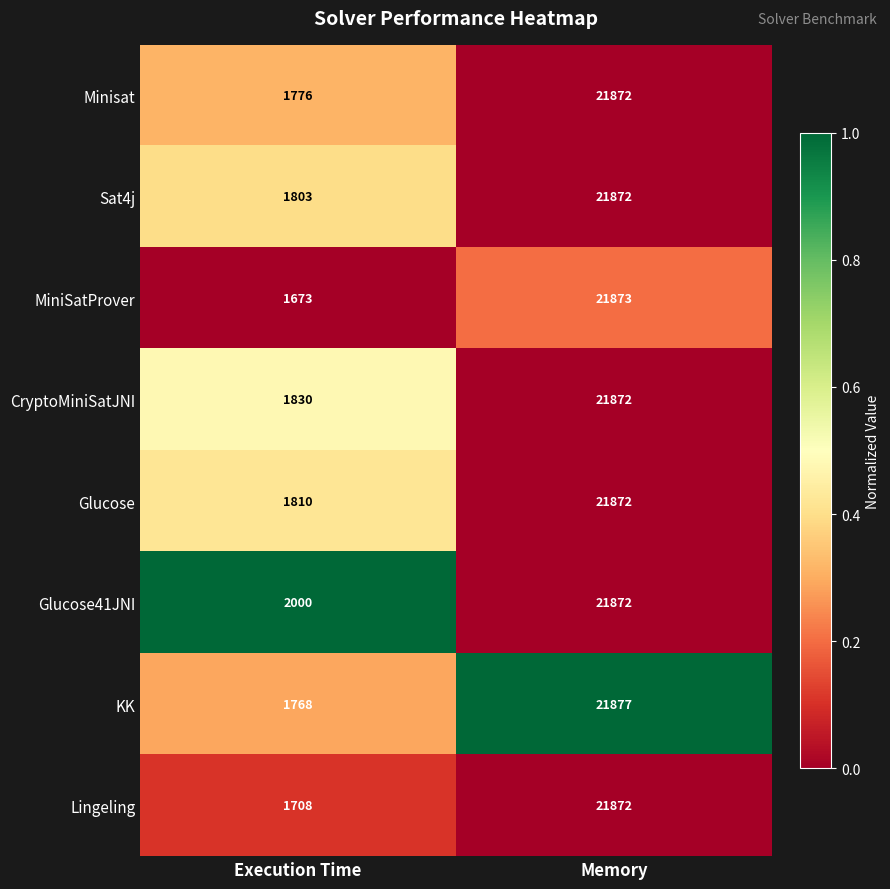

Which category has the highest value across all series?

Memory